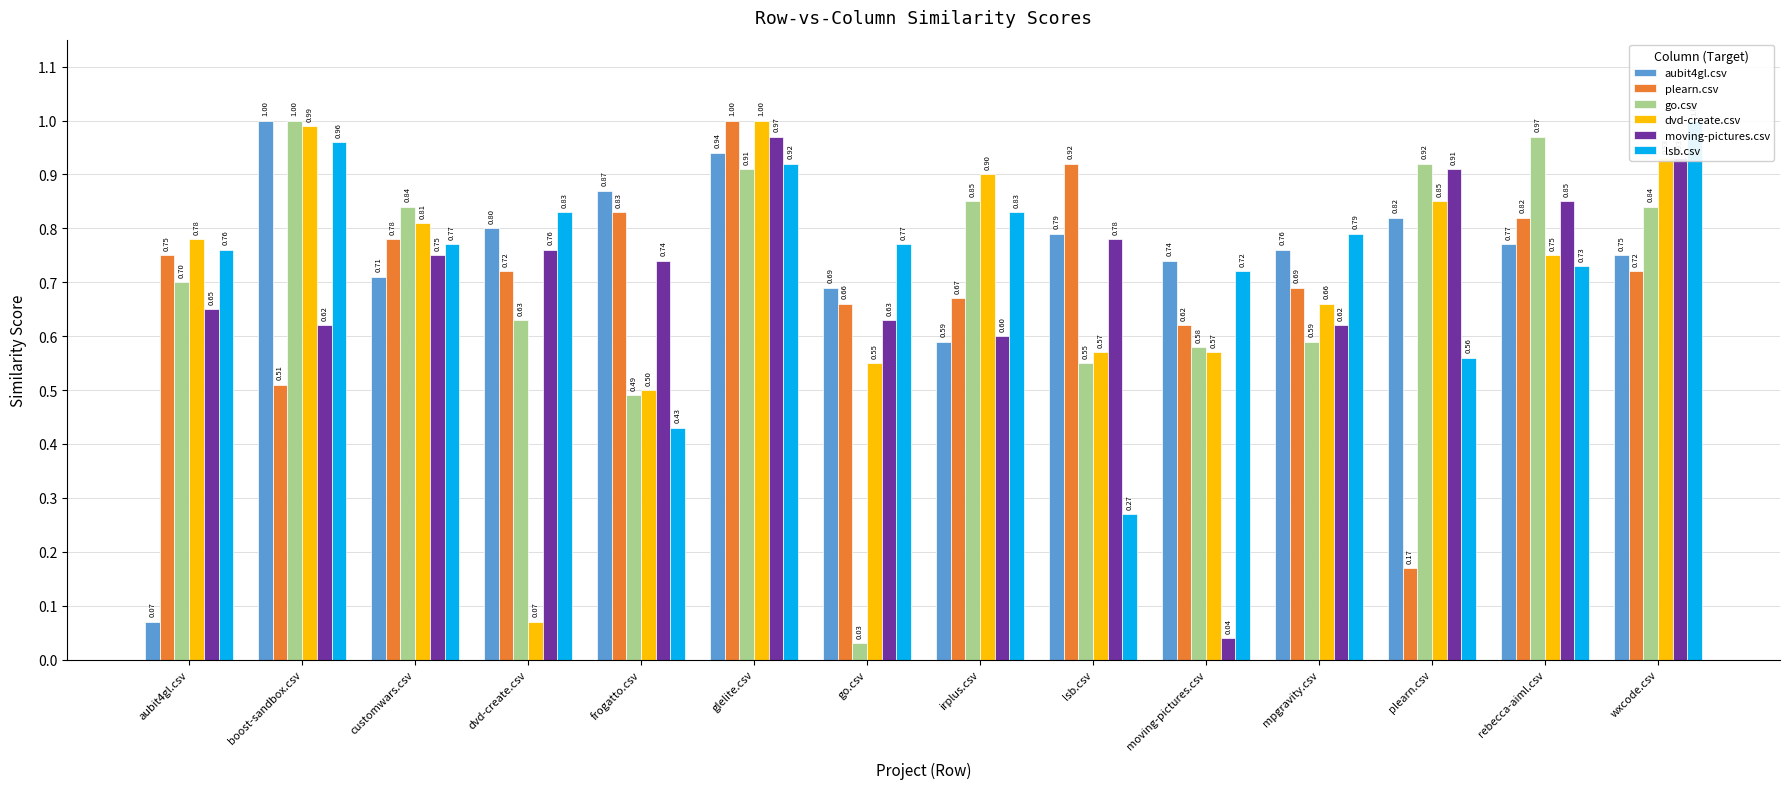

What is the maximum value for plearn.csv?

1.0